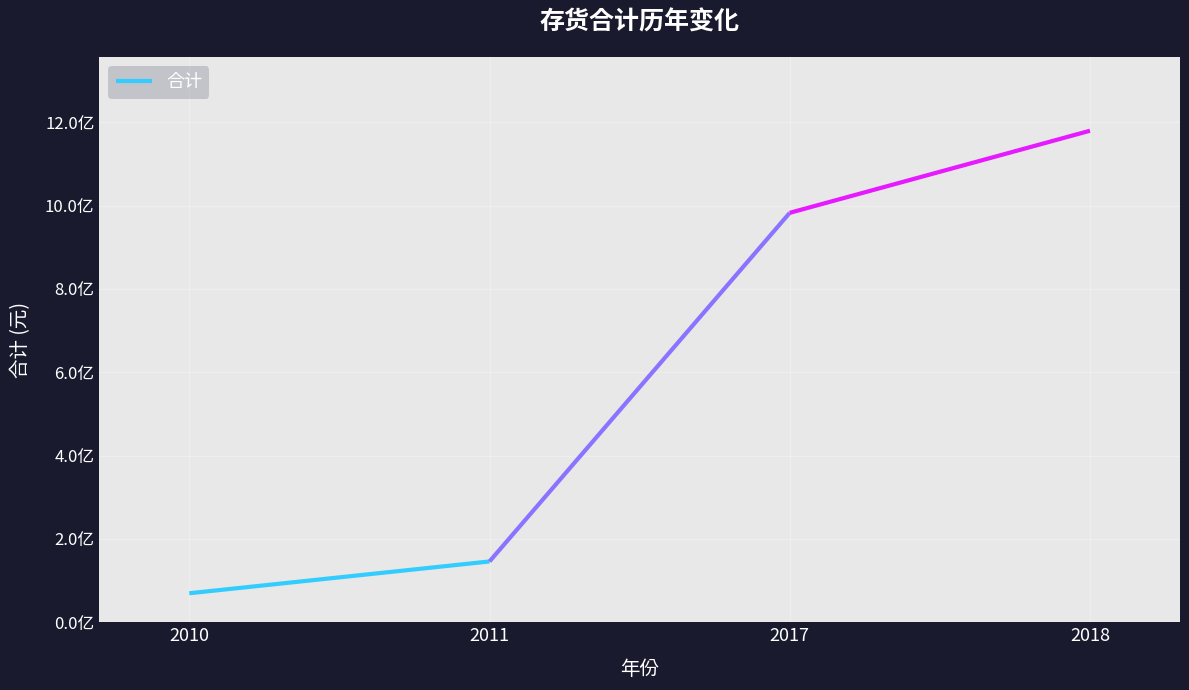

Reading left to right, transcribe all the data shown in this chart.

69577424.1	145953013.3	982816157.4	1179835774.0